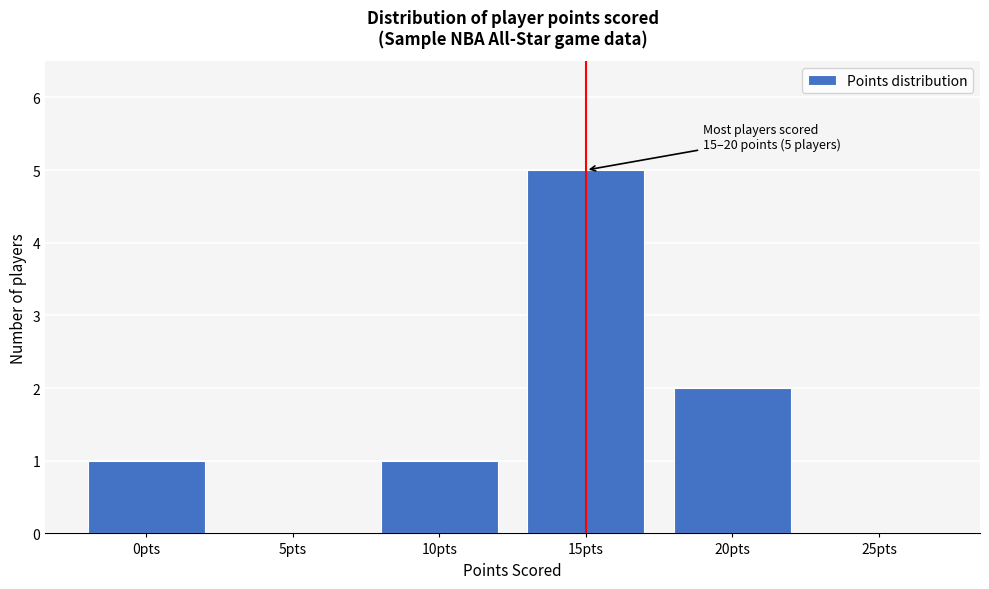

Reading left to right, transcribe all the data shown in this chart.

0pts=1	5pts=0	10pts=1	15pts=5	20pts=2	25pts=0